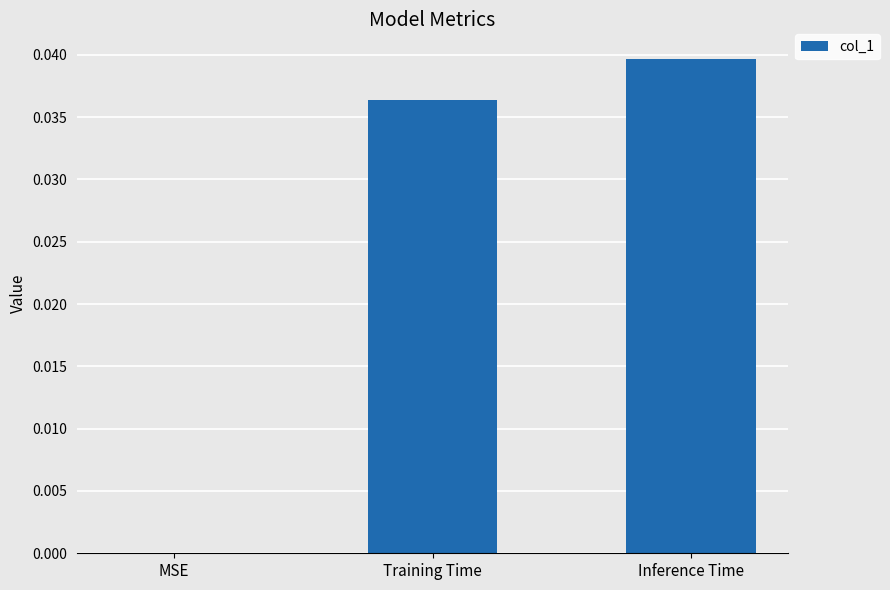

Between Training Time and MSE, which is larger?

Training Time